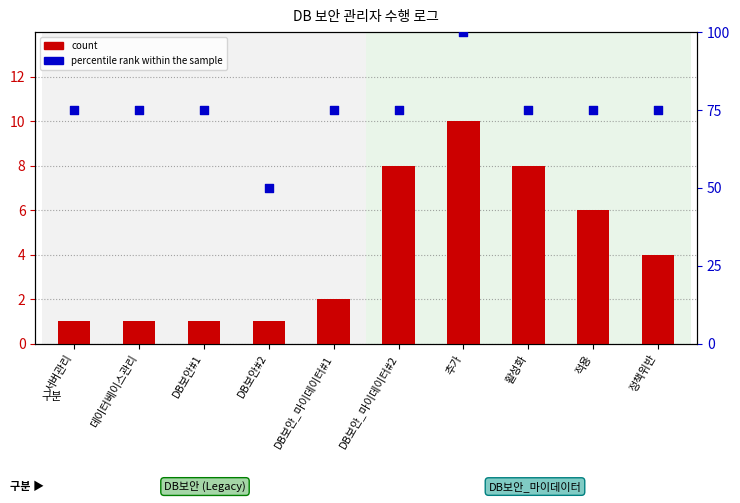

At how many categories does at least one series exceed 52?

9